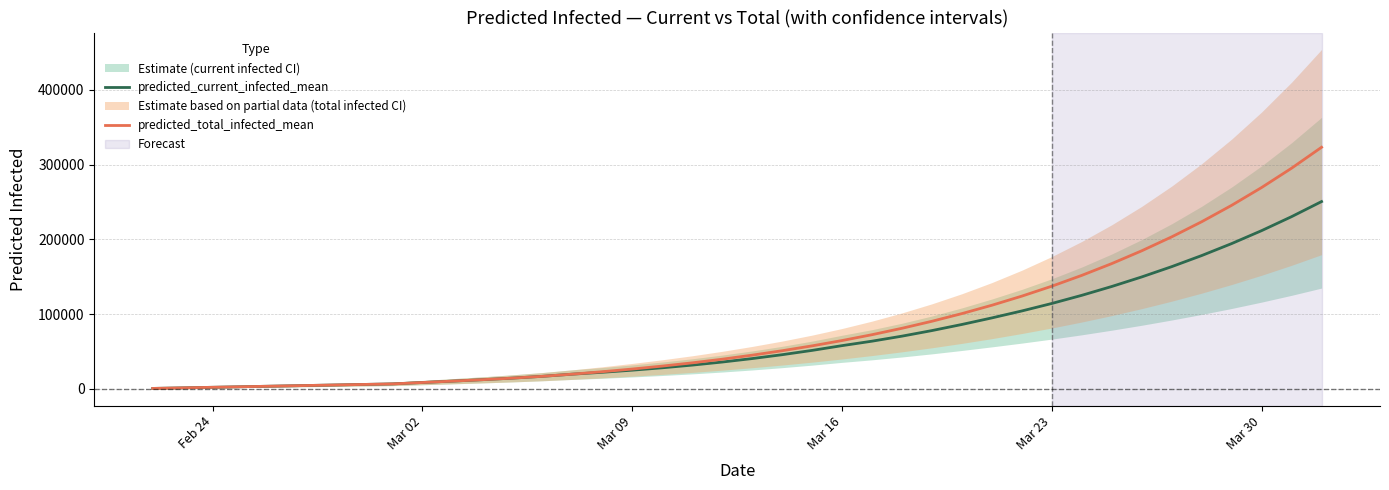

Does the chart have visible grid lines?

Yes